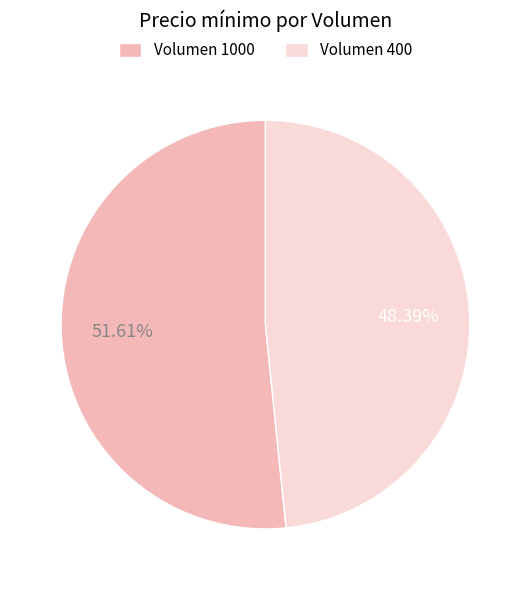

Combined, do Volumen 1000 and Volumen 400 account for over 50%?

Yes